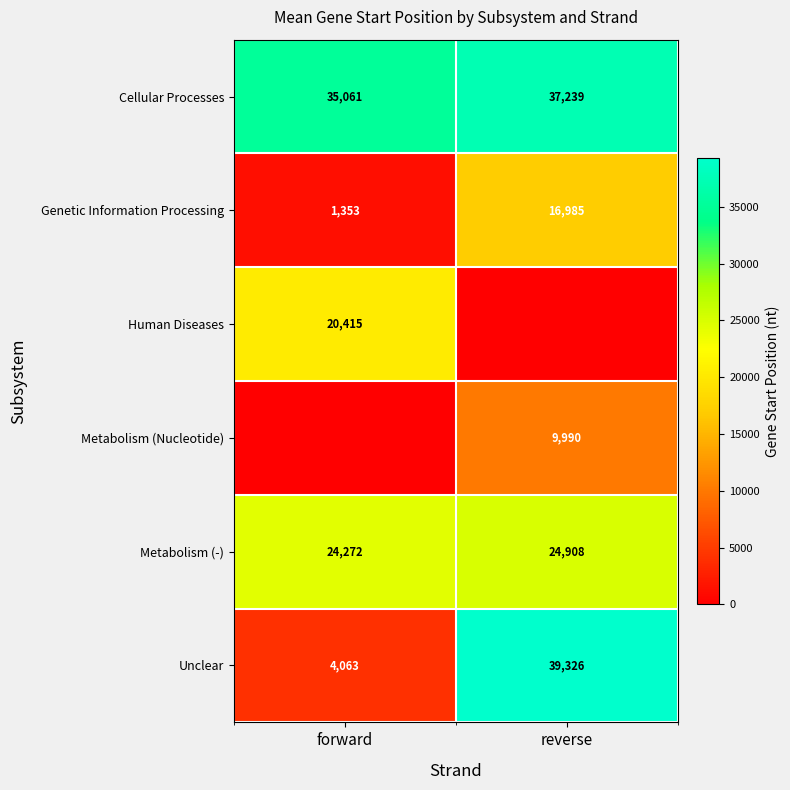

What is the difference between the maximum and minimum values in the Metabolism (-) series?

636